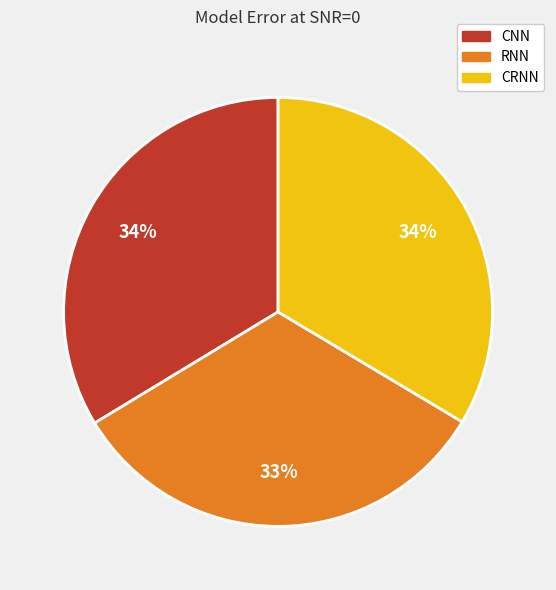

Count the number of slices in the pie.

3